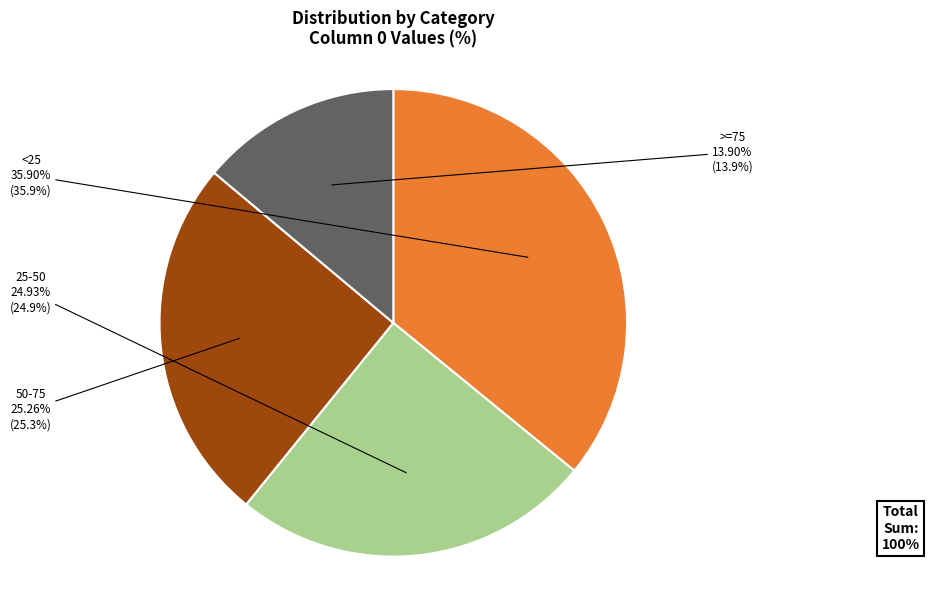

Do <25 and 25-50 together represent more than half of the pie?

Yes